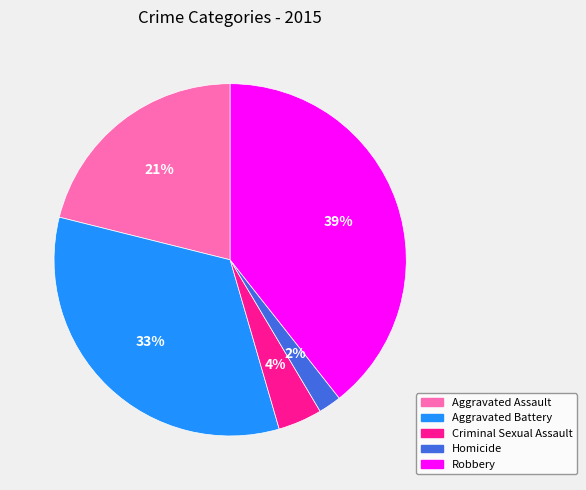

Is the sum of Homicide and Aggravated Battery greater than half?

No